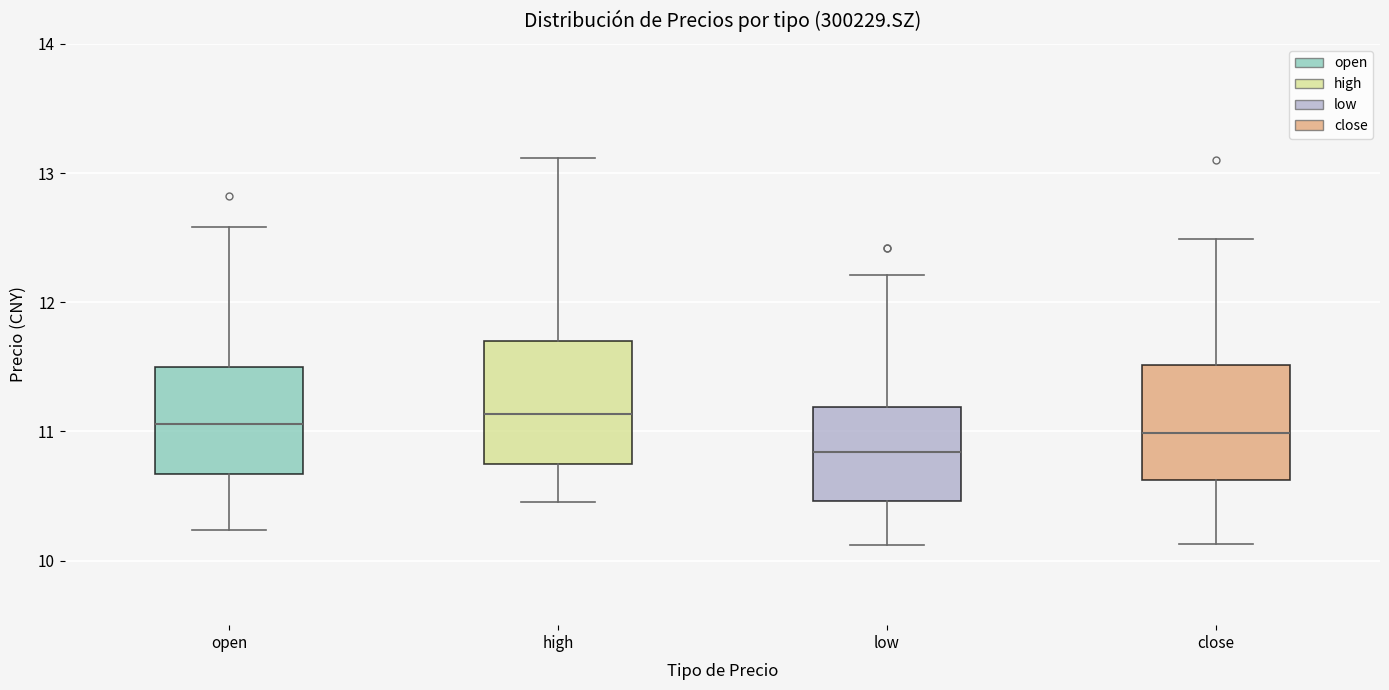

Reading left to right, transcribe this box plot: for each box, give where its median line is, the range the box spans, and where its two whiskers end, as read against the y-axis. The values are not printed on the chart, so give them approximately, as read against the axis.

open: median 11.1, box 10.7 to 11.5, whiskers 10.2 to 12.6
high: median 11.1, box 10.7 to 11.7, whiskers 10.5 to 13.1
low: median 10.8, box 10.5 to 11.2, whiskers 10.1 to 12.2
close: median 11.0, box 10.6 to 11.5, whiskers 10.1 to 12.5